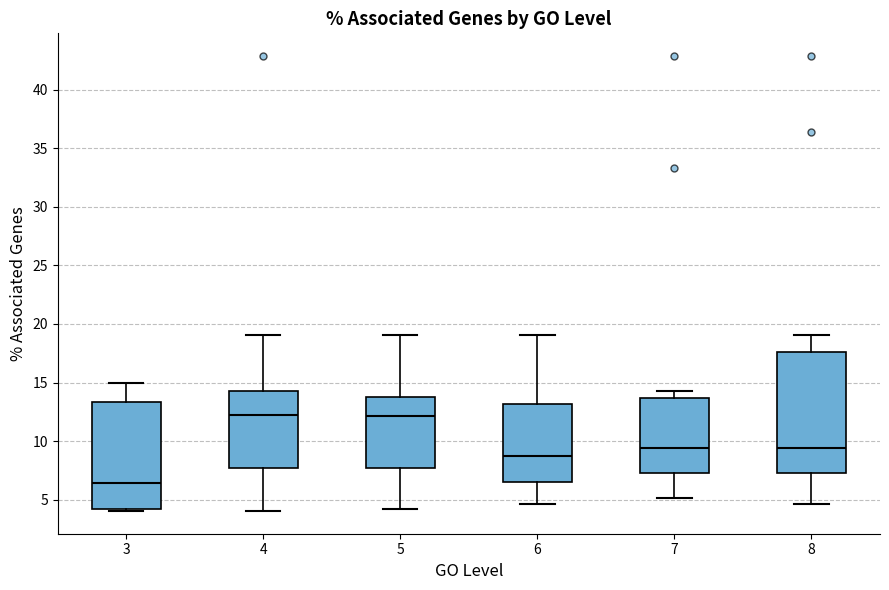

Which box is the tallest, from its lower edge to its upper edge?

8